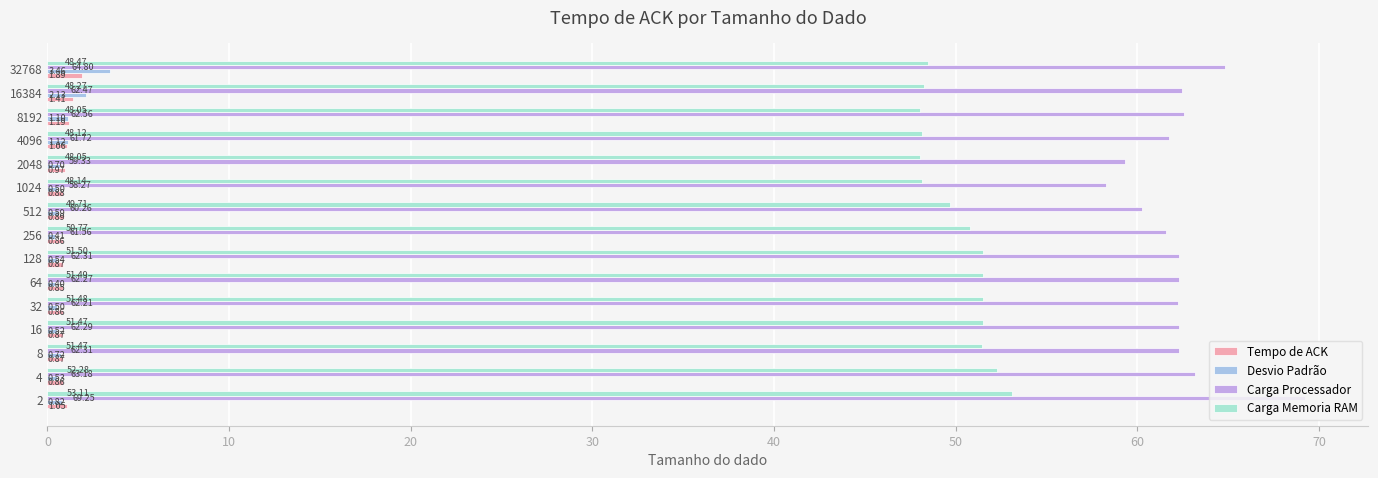

What is the difference between the highest and lowest values at 8?

61.6